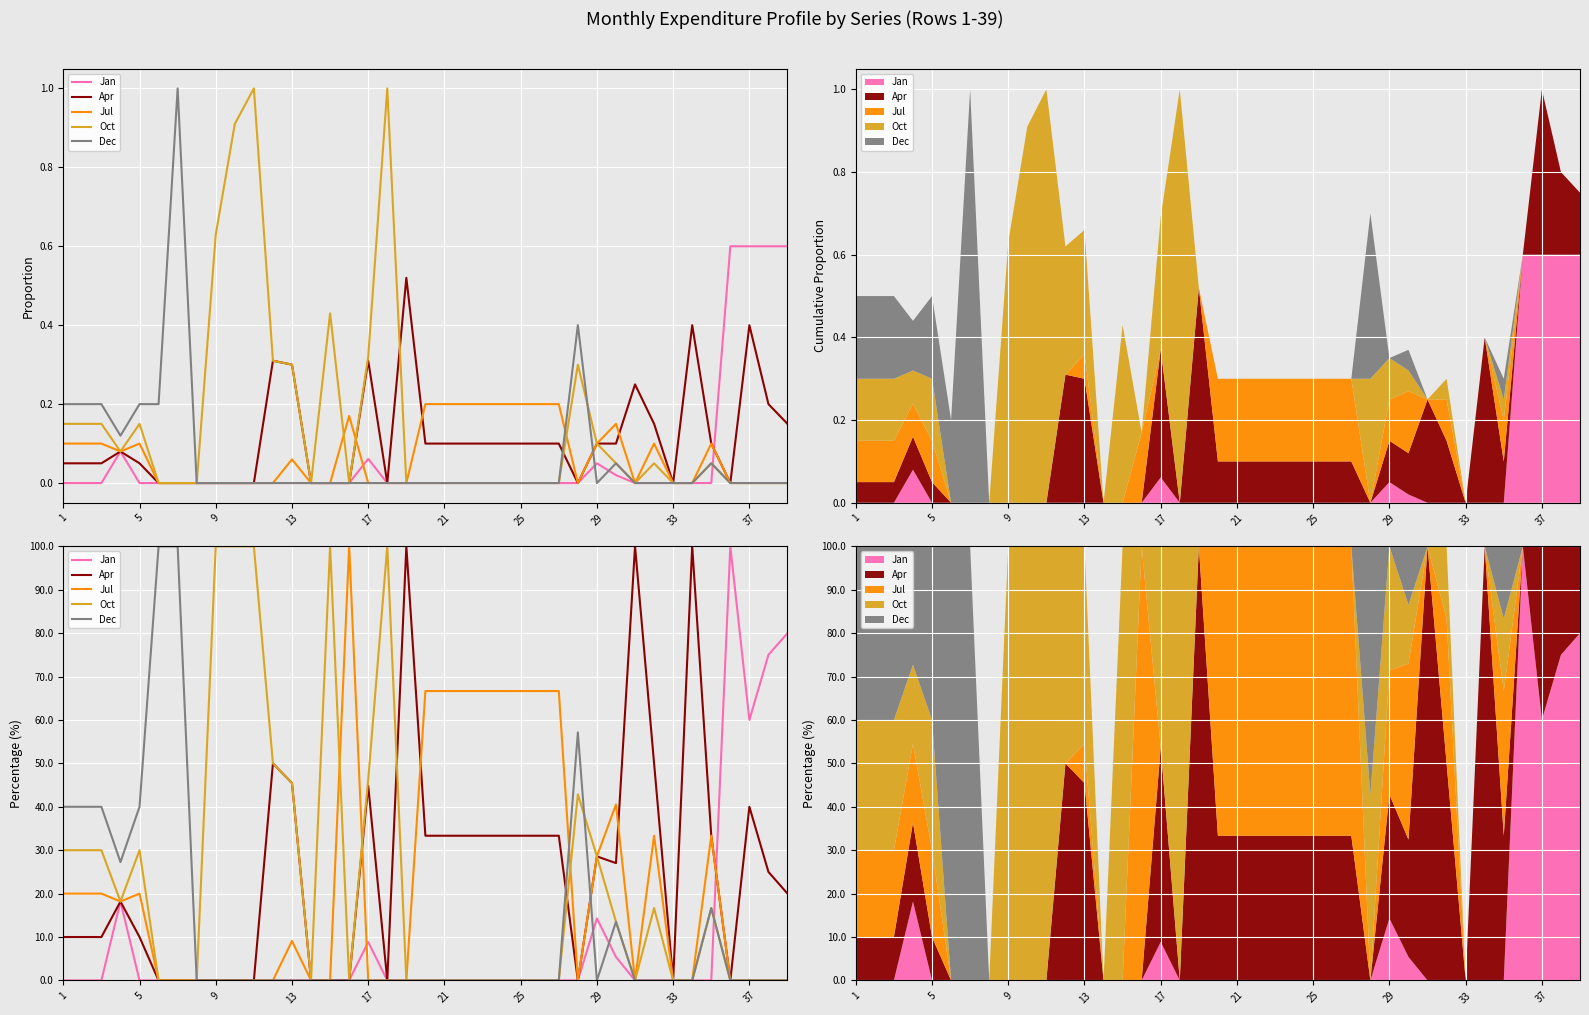

True or false: Jan has a value of 0.0 at 9.

True